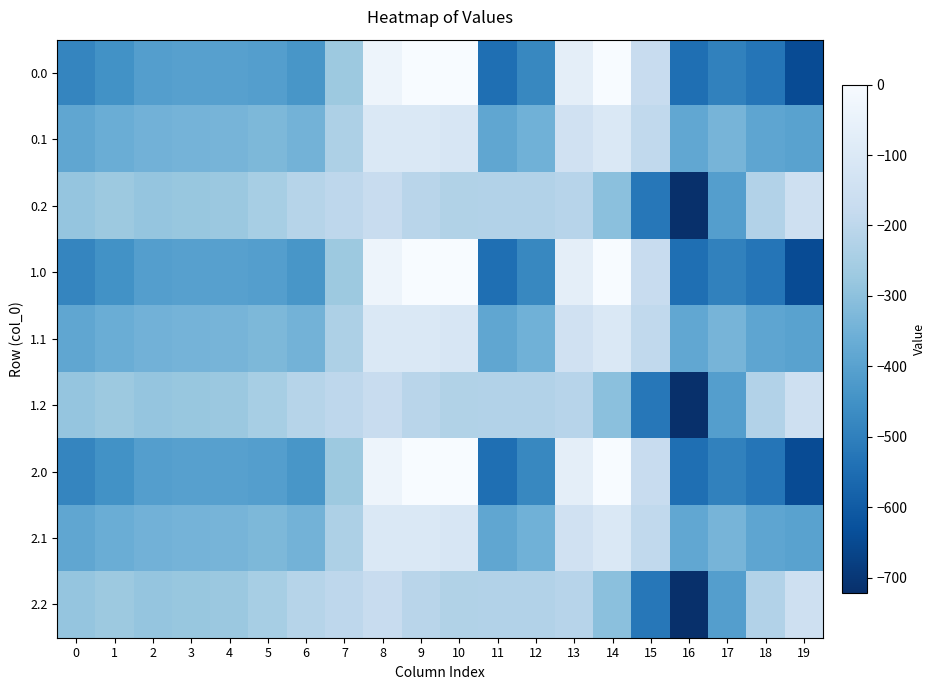

List the series in order of their peak value, highest first.

0.0, 1.0, 2.0, 0.1, 1.1, 2.1, 0.2, 1.2, 2.2